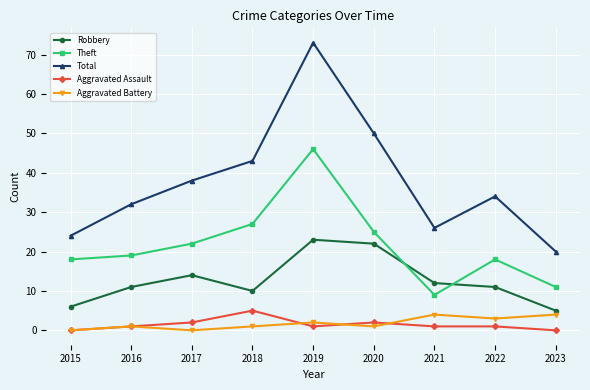

Does the chart have visible grid lines?

Yes